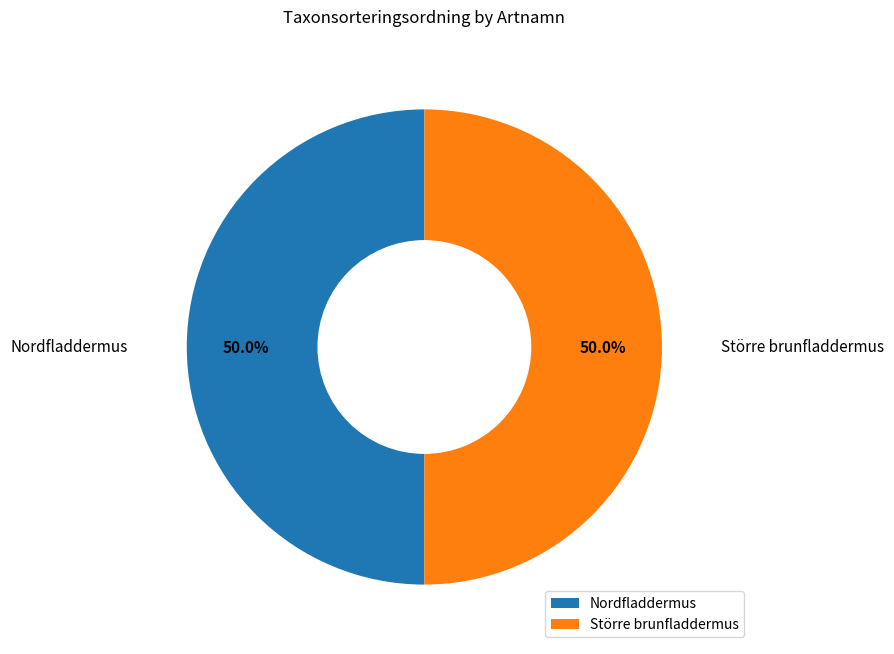

What is the ratio of the value at Större brunfladdermus to the value at Nordfladdermus?

1.0